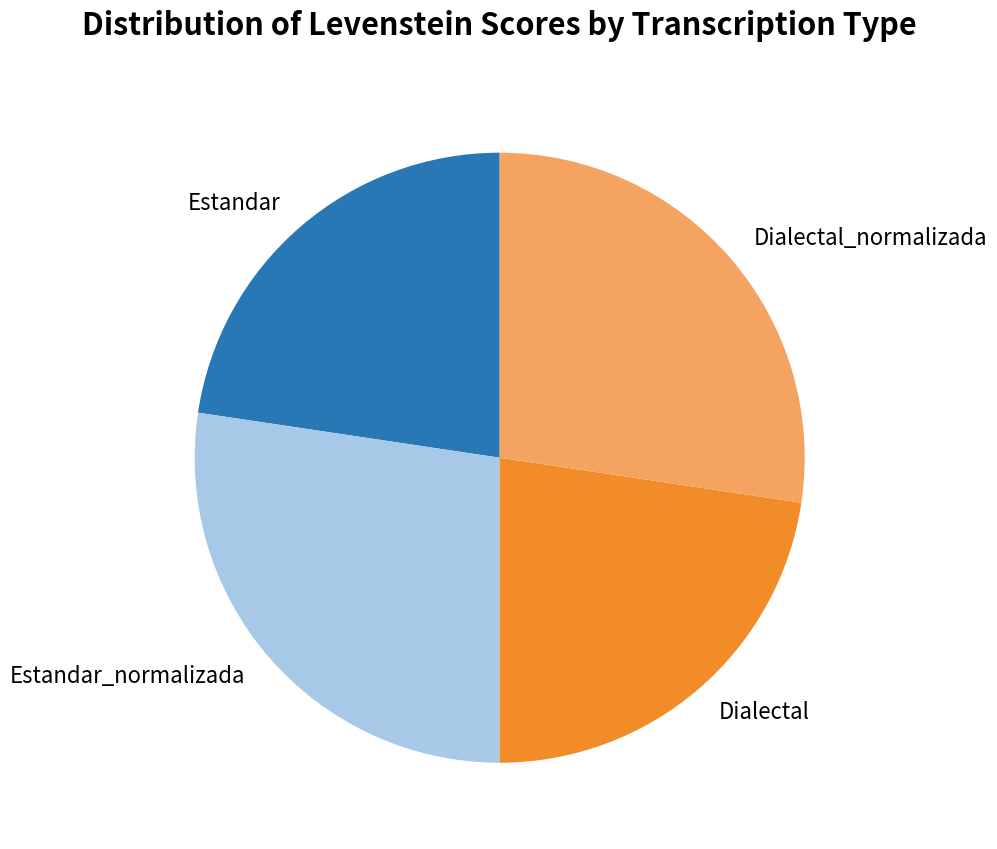

Is Estandar_normalizada the majority of the pie?

No